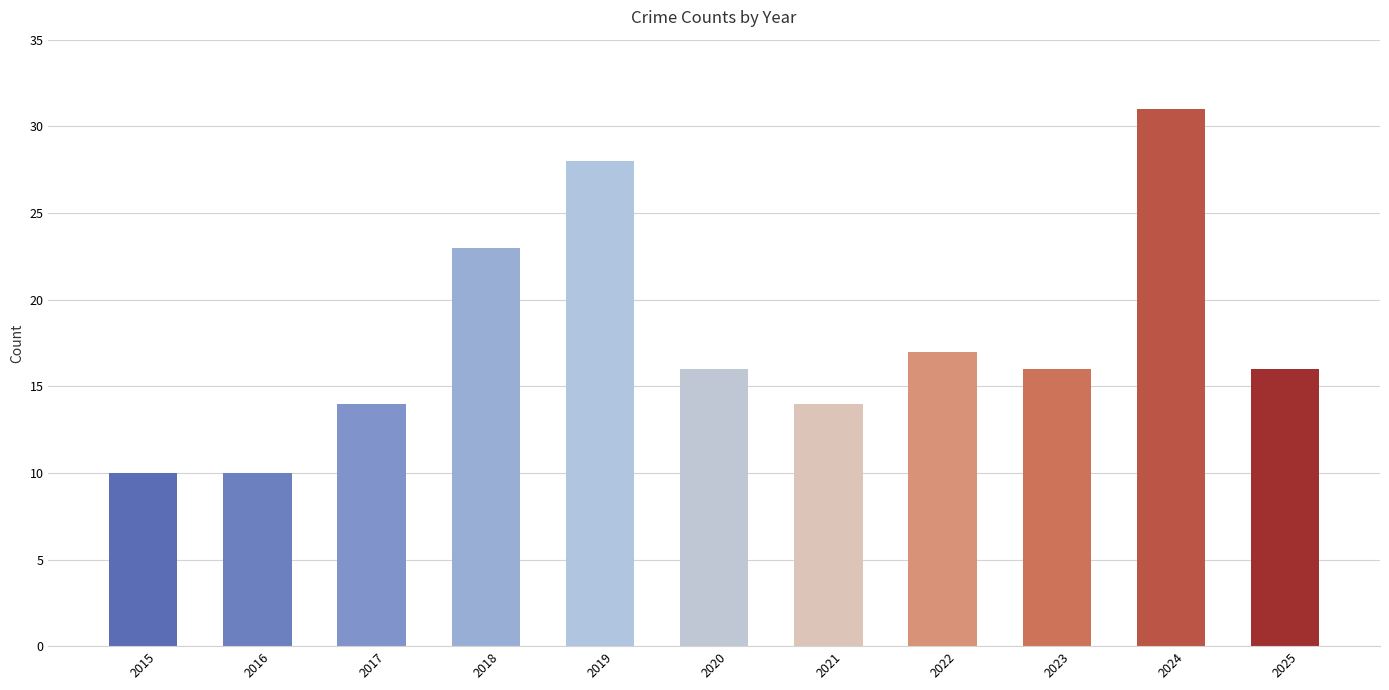

What is the sum of all values?

195